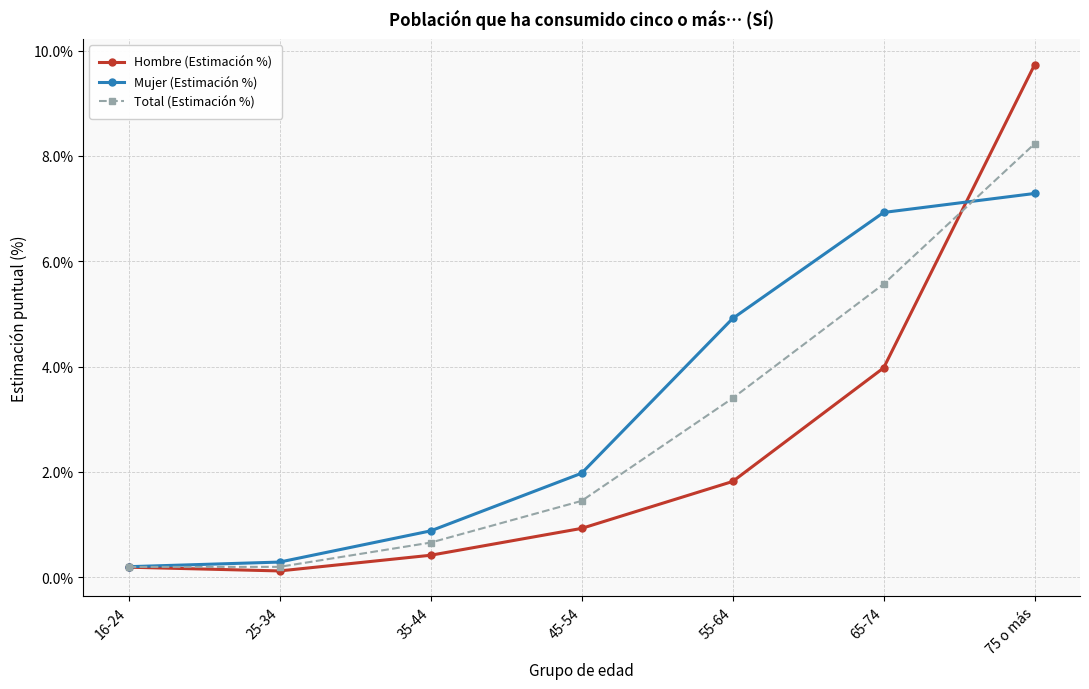

What is the smallest value displayed?

0.1